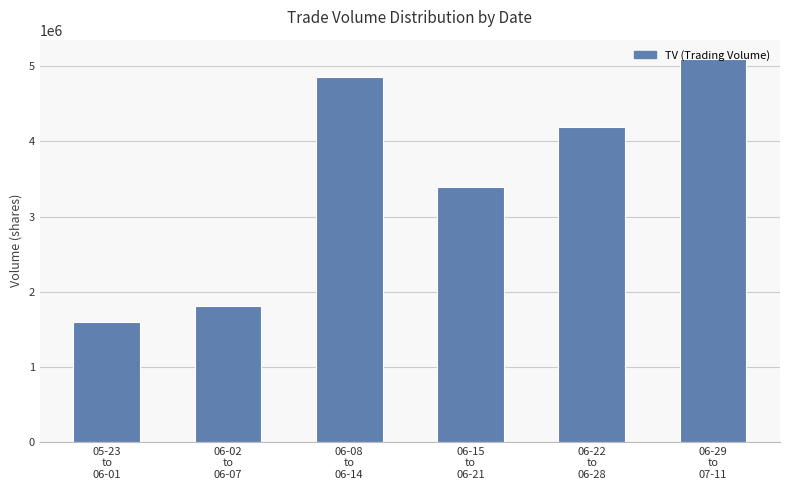

What is the difference between the maximum and second lowest values?

3288000